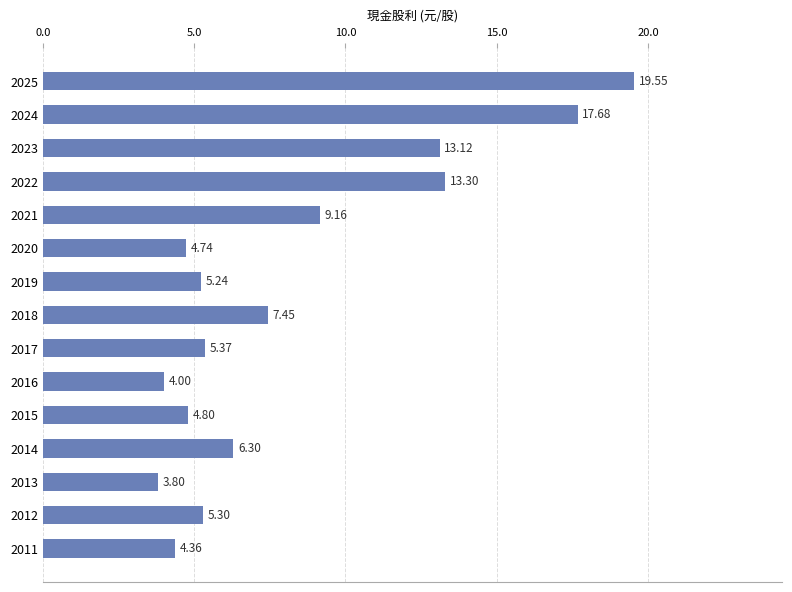

Between 2016 and 2021, which is larger?

2021